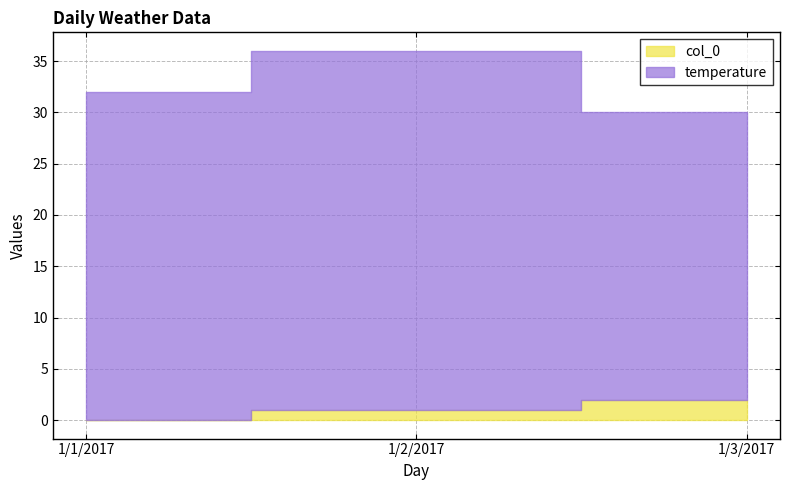

Is it true that col_0 equals 0 at 1/1/2017?

True